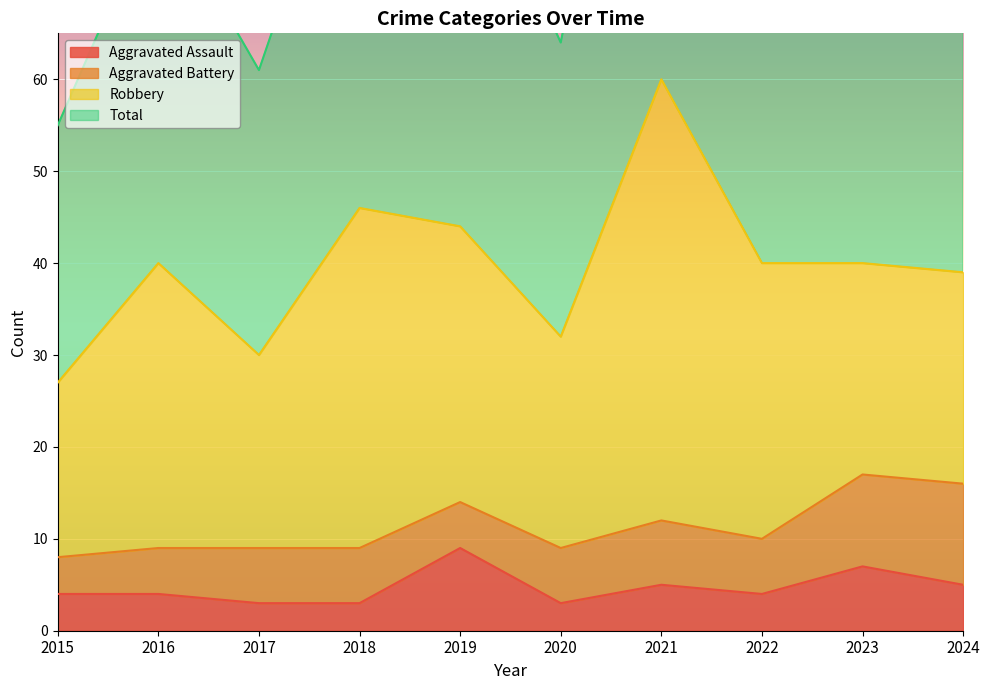

Reading right to left, transcribe all the data shown in this chart.

Aggravated Assault: 5	7	4	5	3	9	3	3	4	4
Total: 81	83	80	120	64	88	93	61	80	55